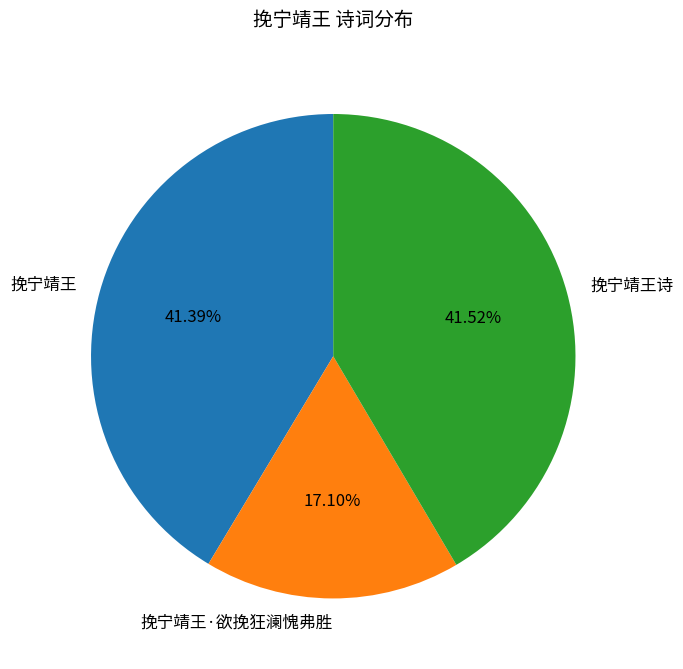

Is there any slice that represents more than half of the pie?

No